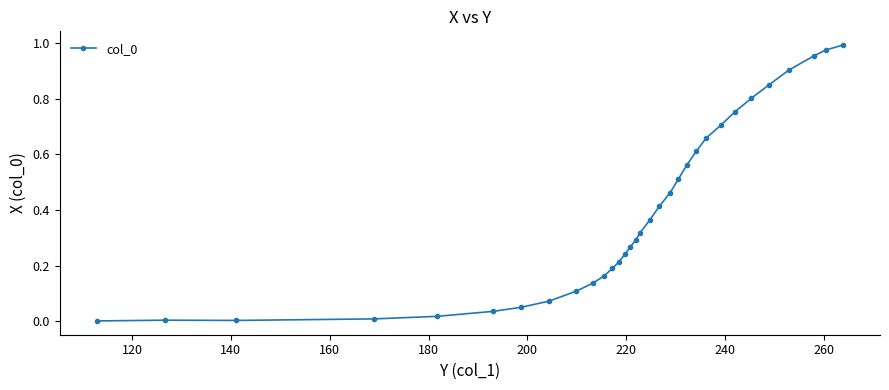

How many interior local valleys (lower than both neighbors) does the data have?

1